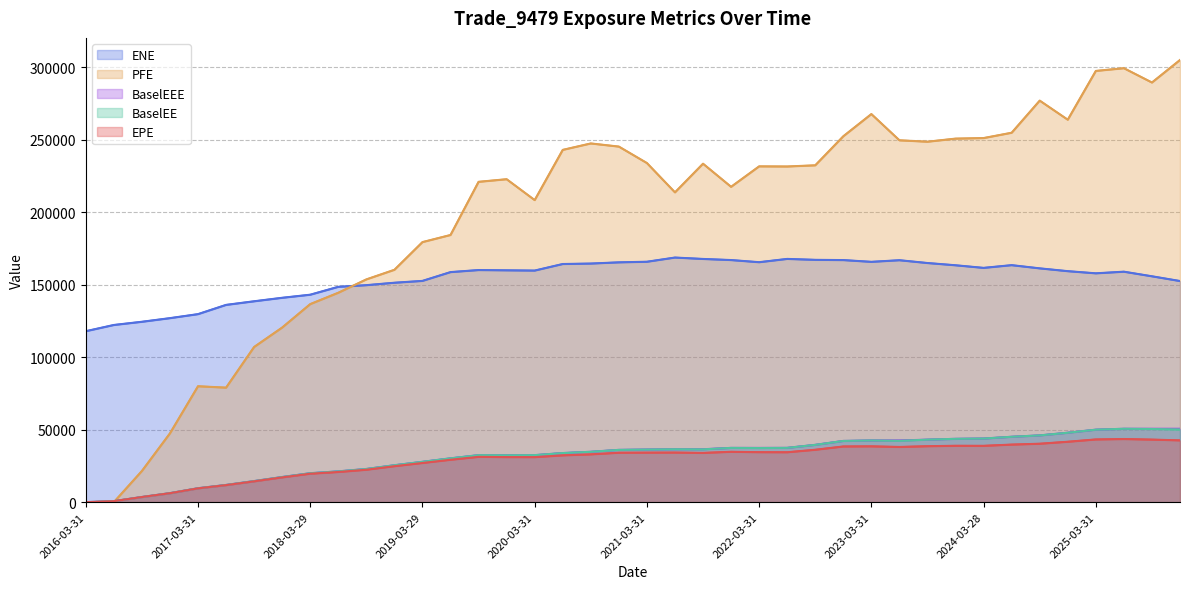

Between 2022-09-30 and 2016-12-30, which is larger?

2022-09-30